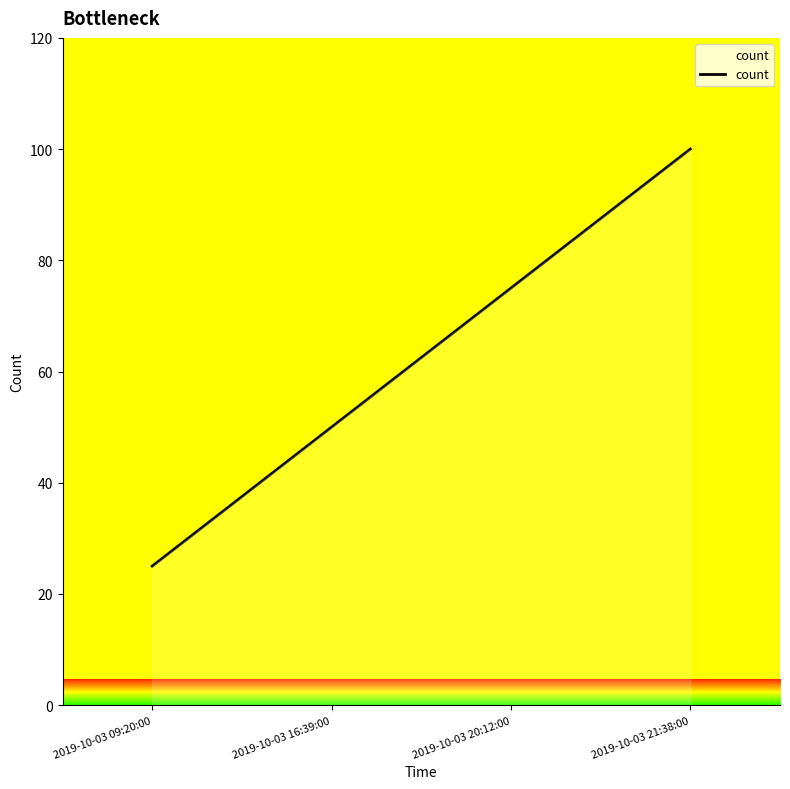

What value does the data have at 2019-10-03 21:38:00, to the nearest 5?

100